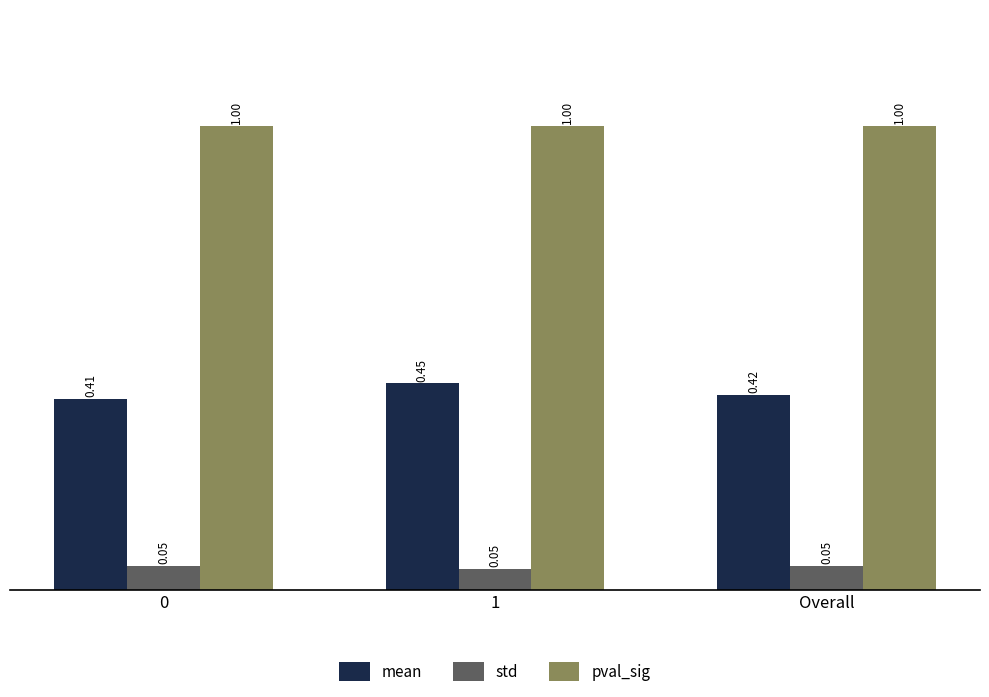

What is the difference between the highest and lowest values at 1?

1.0